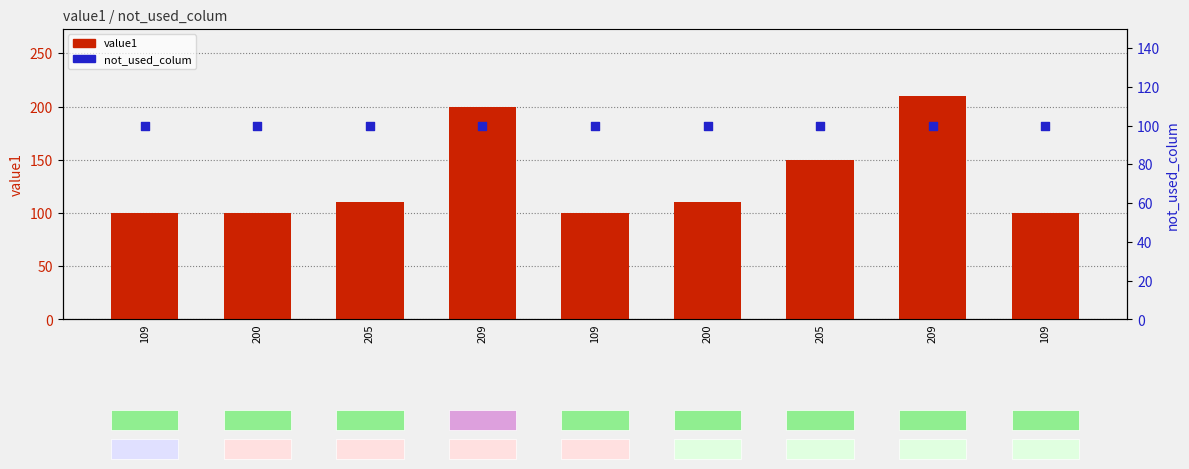

Which series has the widest spread of Y values?

value1